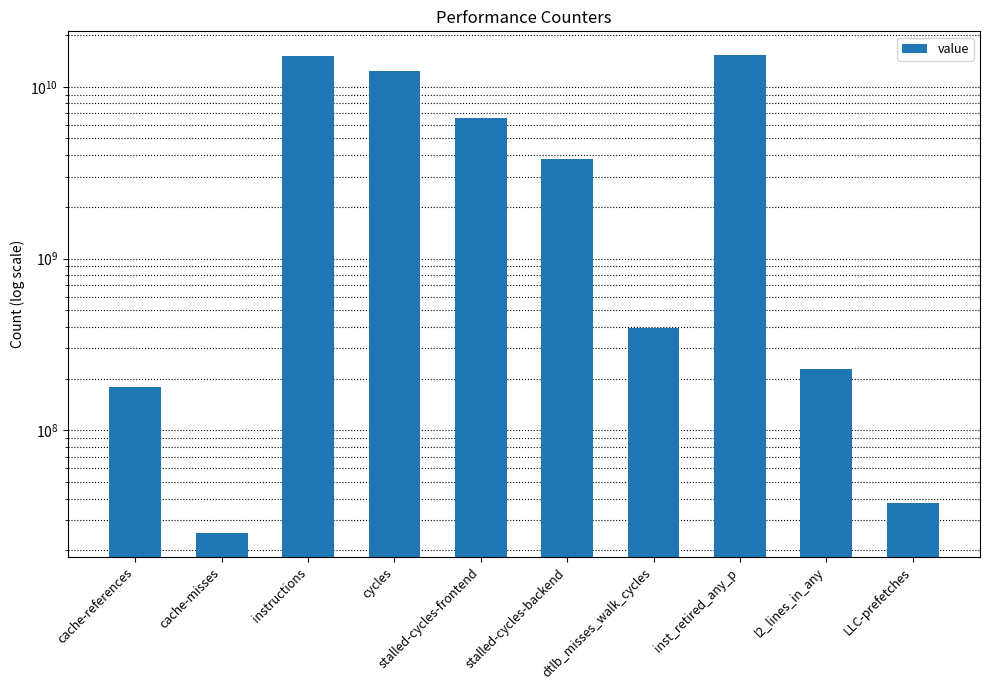

Where is the data nearest to the value 7644354228?

stalled-cycles-frontend